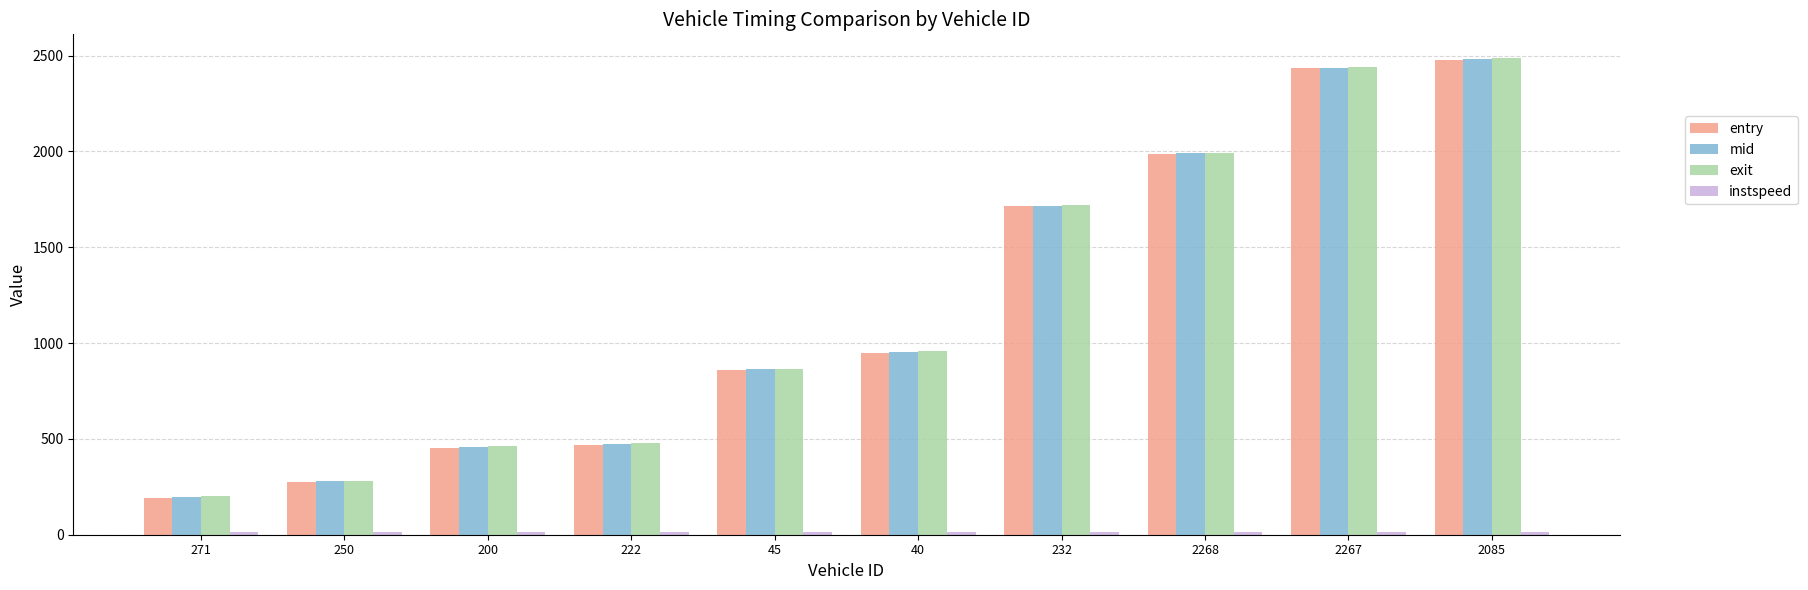

Does the chart contain stacked bars?

No